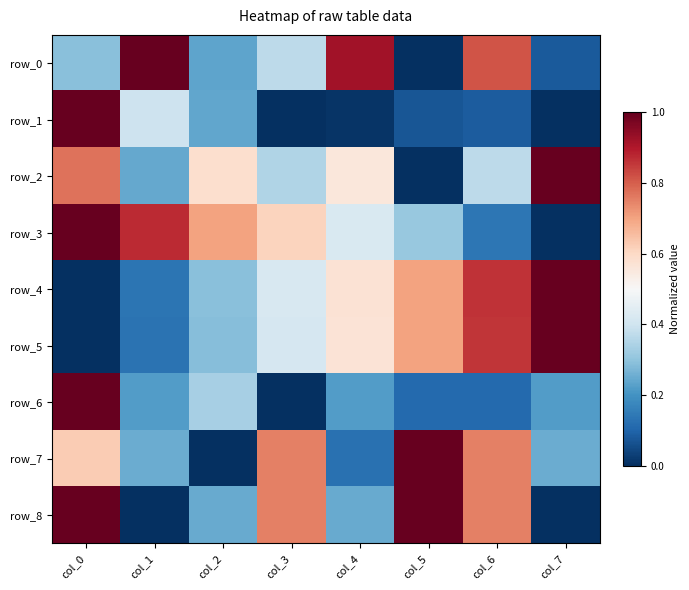

What is the difference between the maximum and second lowest values in the row_8 series?

1.0